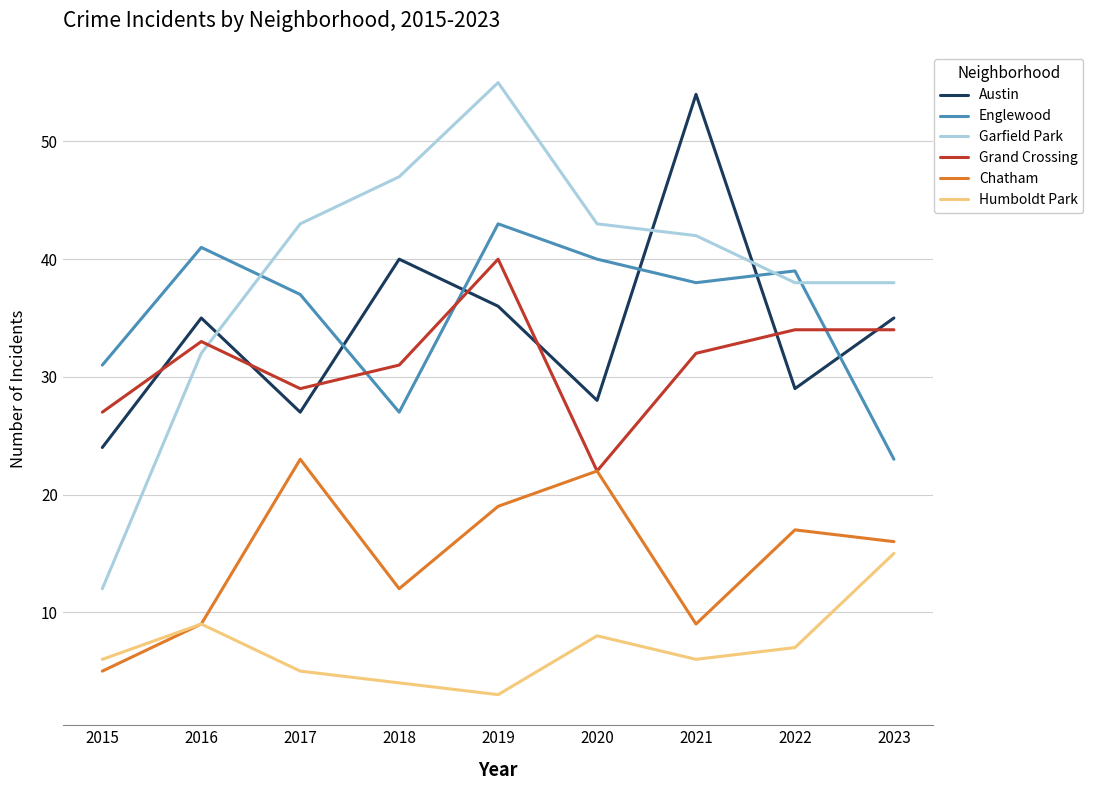

What is the minimum value shown in the chart?

3